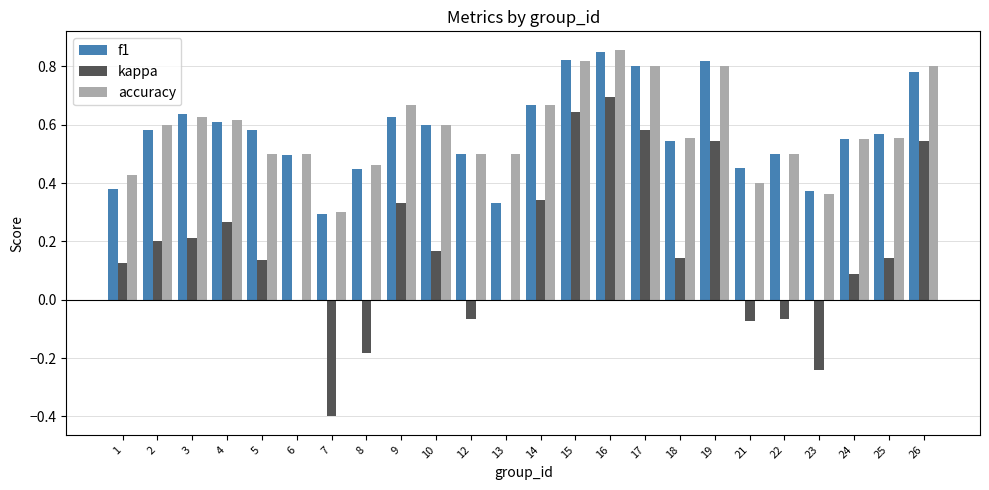

Is it true that f1 equals 0.6 at 5?

True